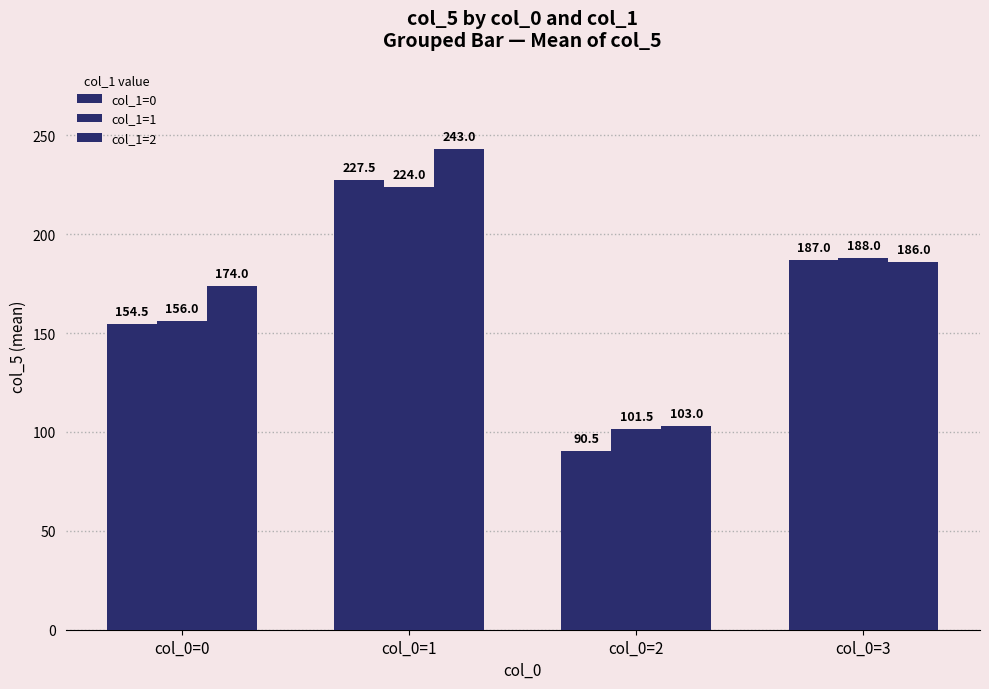

Rank the series by their average value, from lowest to highest.

col_1=0, col_1=1, col_1=2